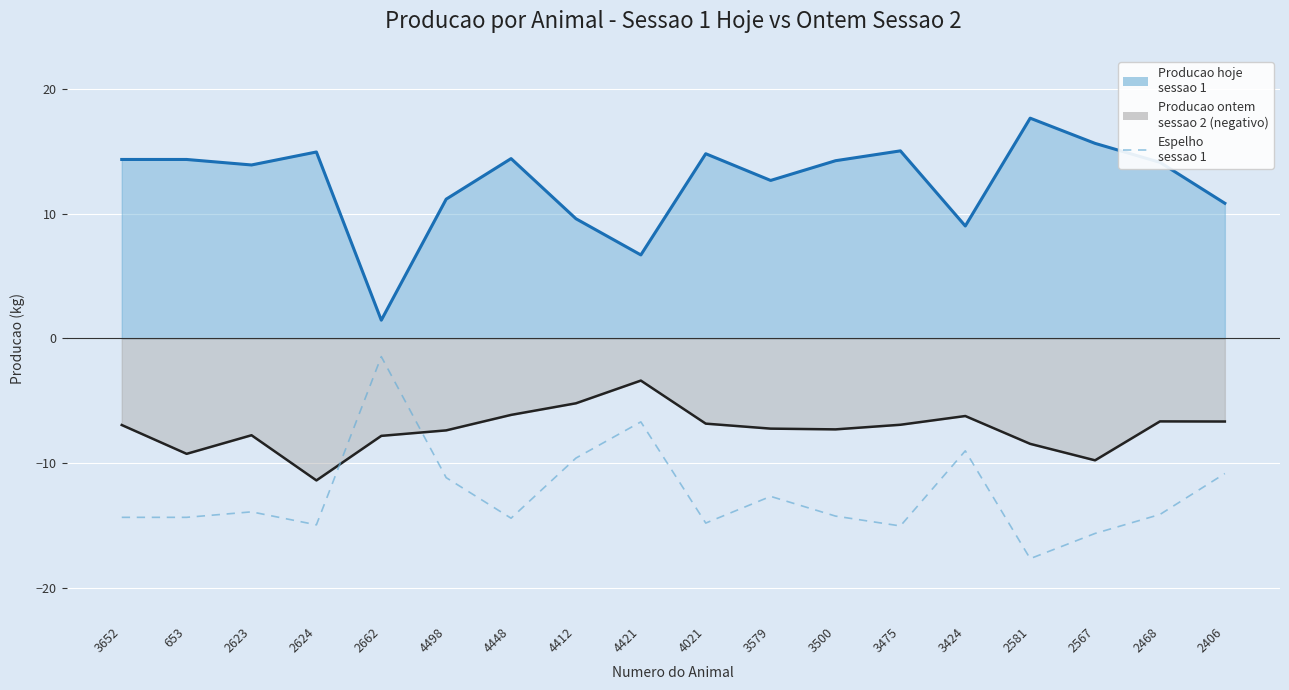

How many series are shown in this chart?

1